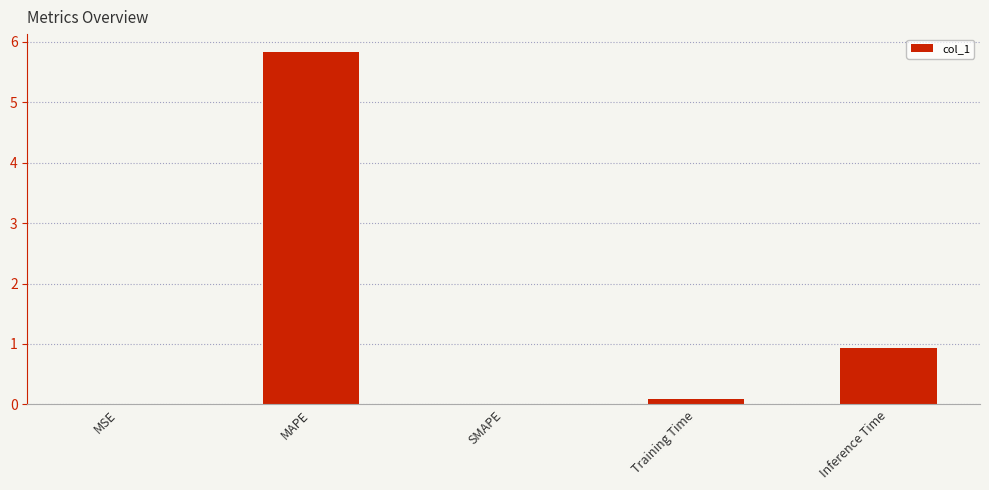

How many distinct data groups are displayed?

1